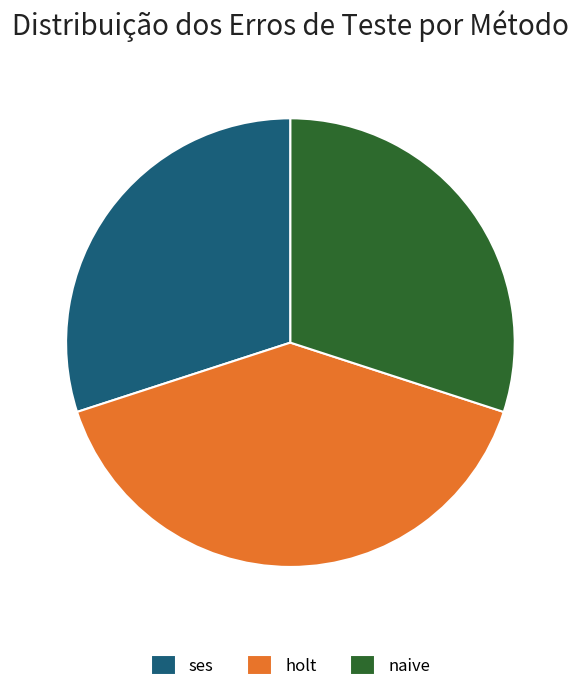

True or false: ses accounts for 40% of the total.

False